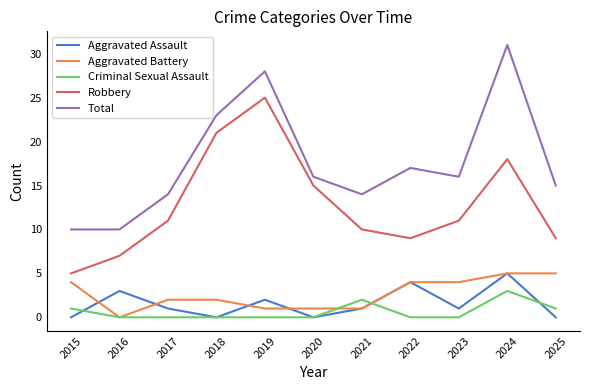

Where is the first local maximum for Aggravated Assault?

2016